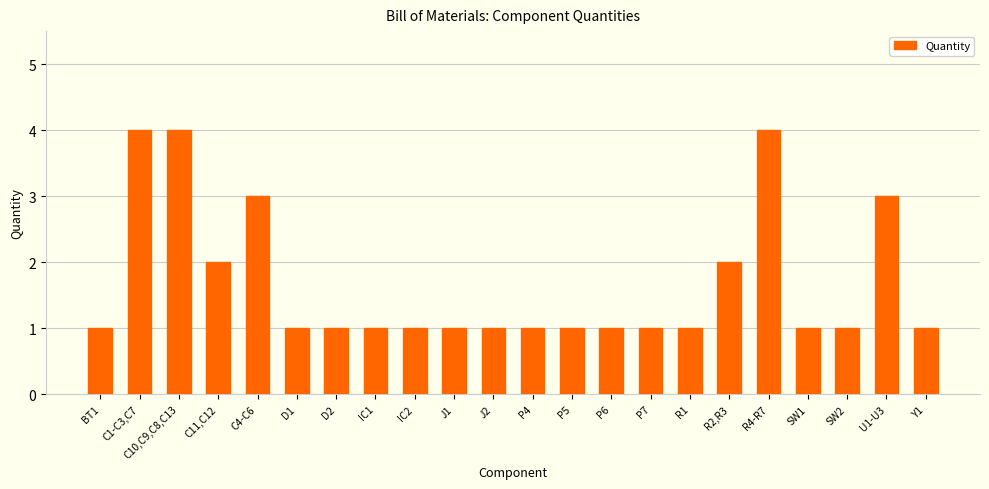

What is the difference between the maximum and minimum values?

3